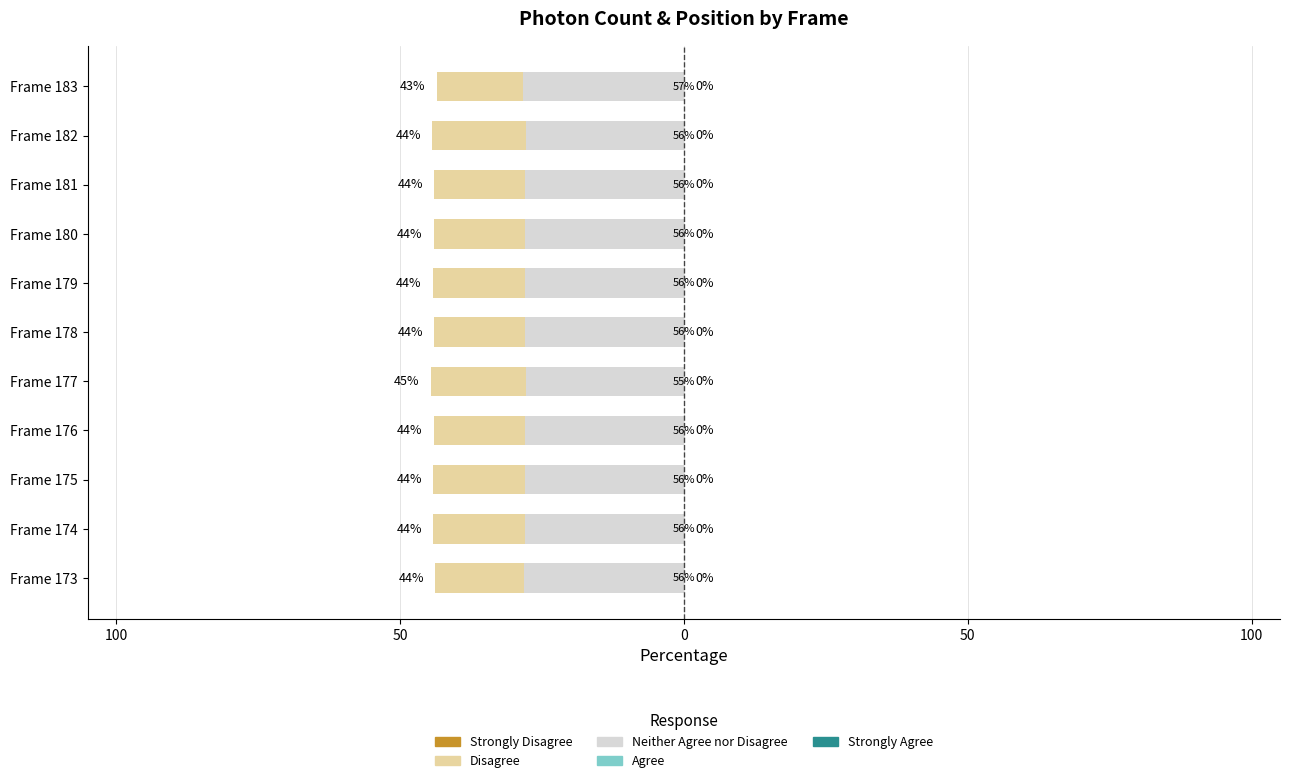

Rank the series at Frame 176 from lowest to highest value.

Disagree, Strongly Disagree, Strongly Agree, Agree, Neither Agree nor Disagree